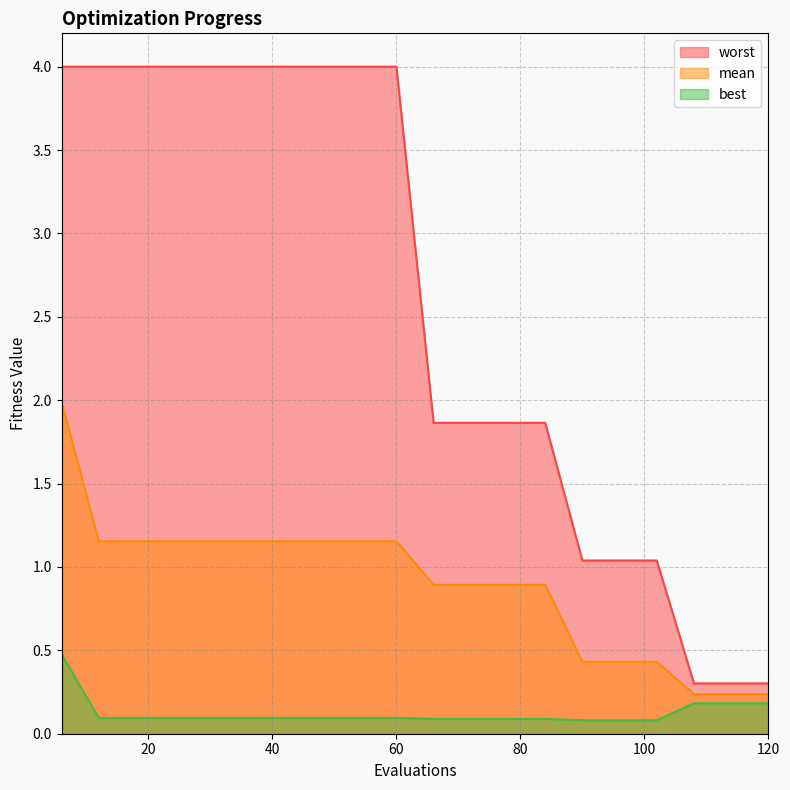

What is the value of the worst point at the 10th from the left?

4.0